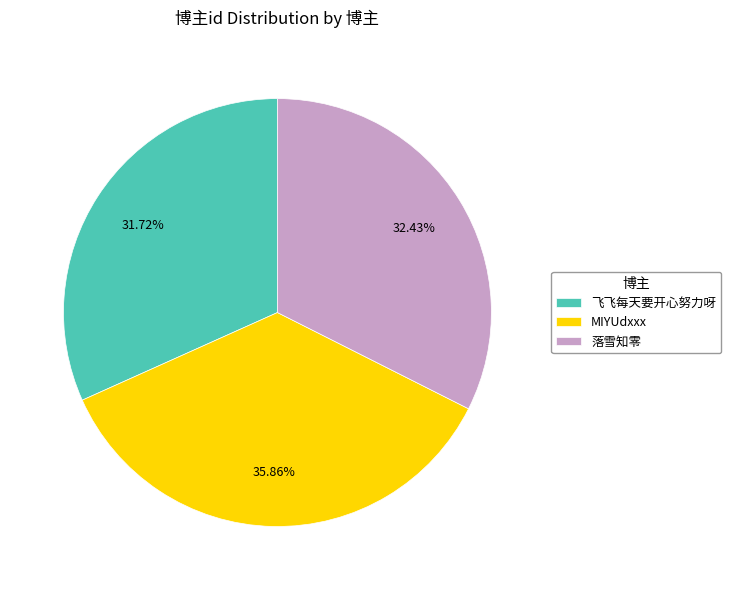

To the nearest percent, what portion does MIYUdxxx represent?

36%